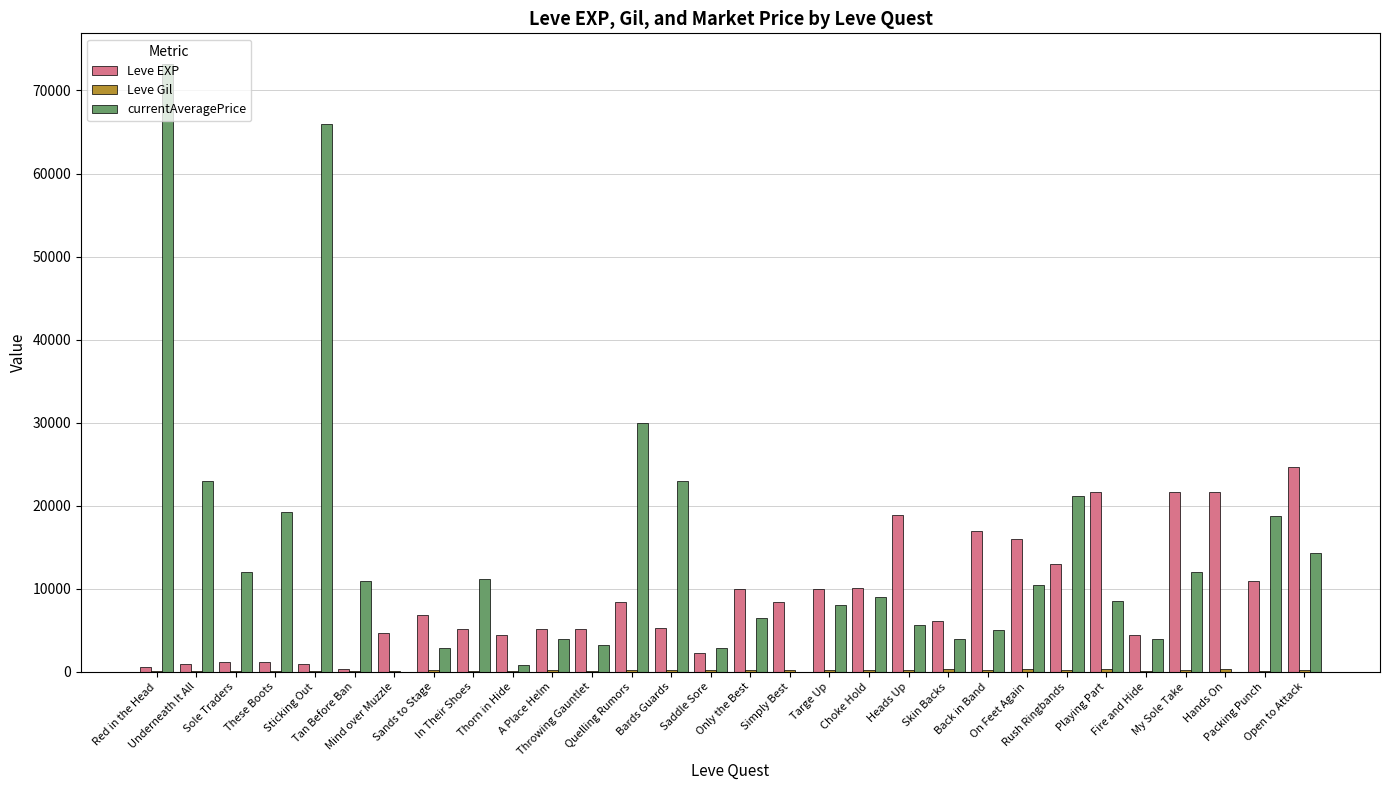

Is it true that Leve Gil equals 154 at Fire and Hide?

False